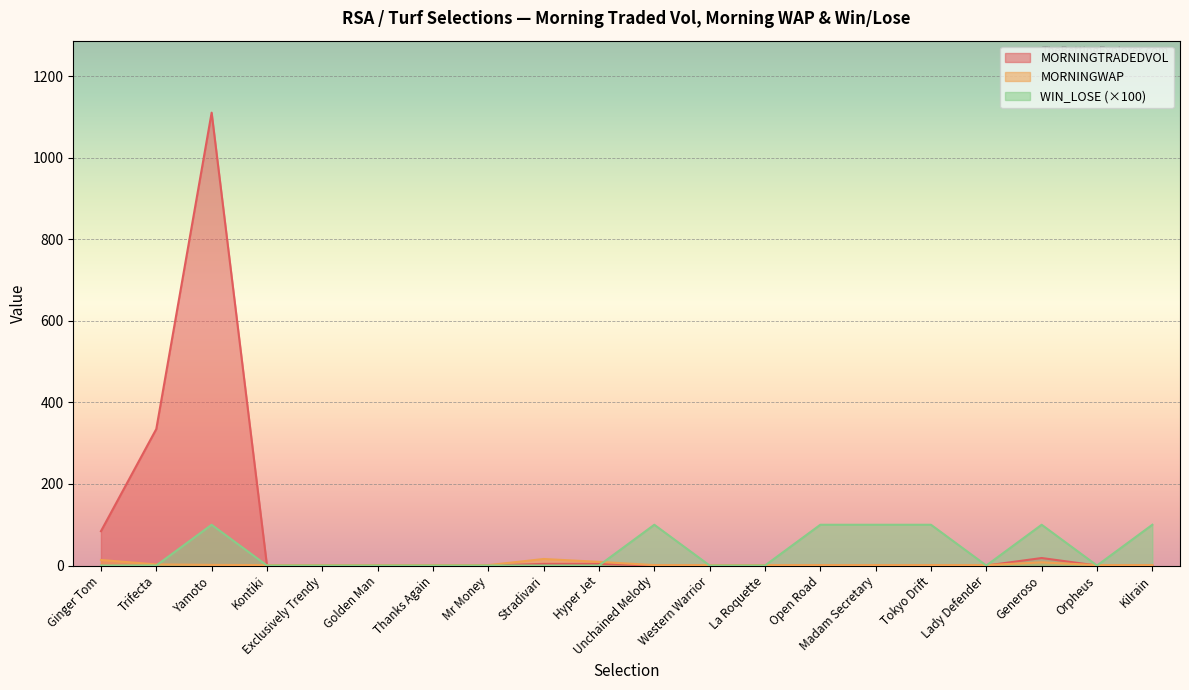

Where is MORNINGWAP nearest to the value 8?

Generoso